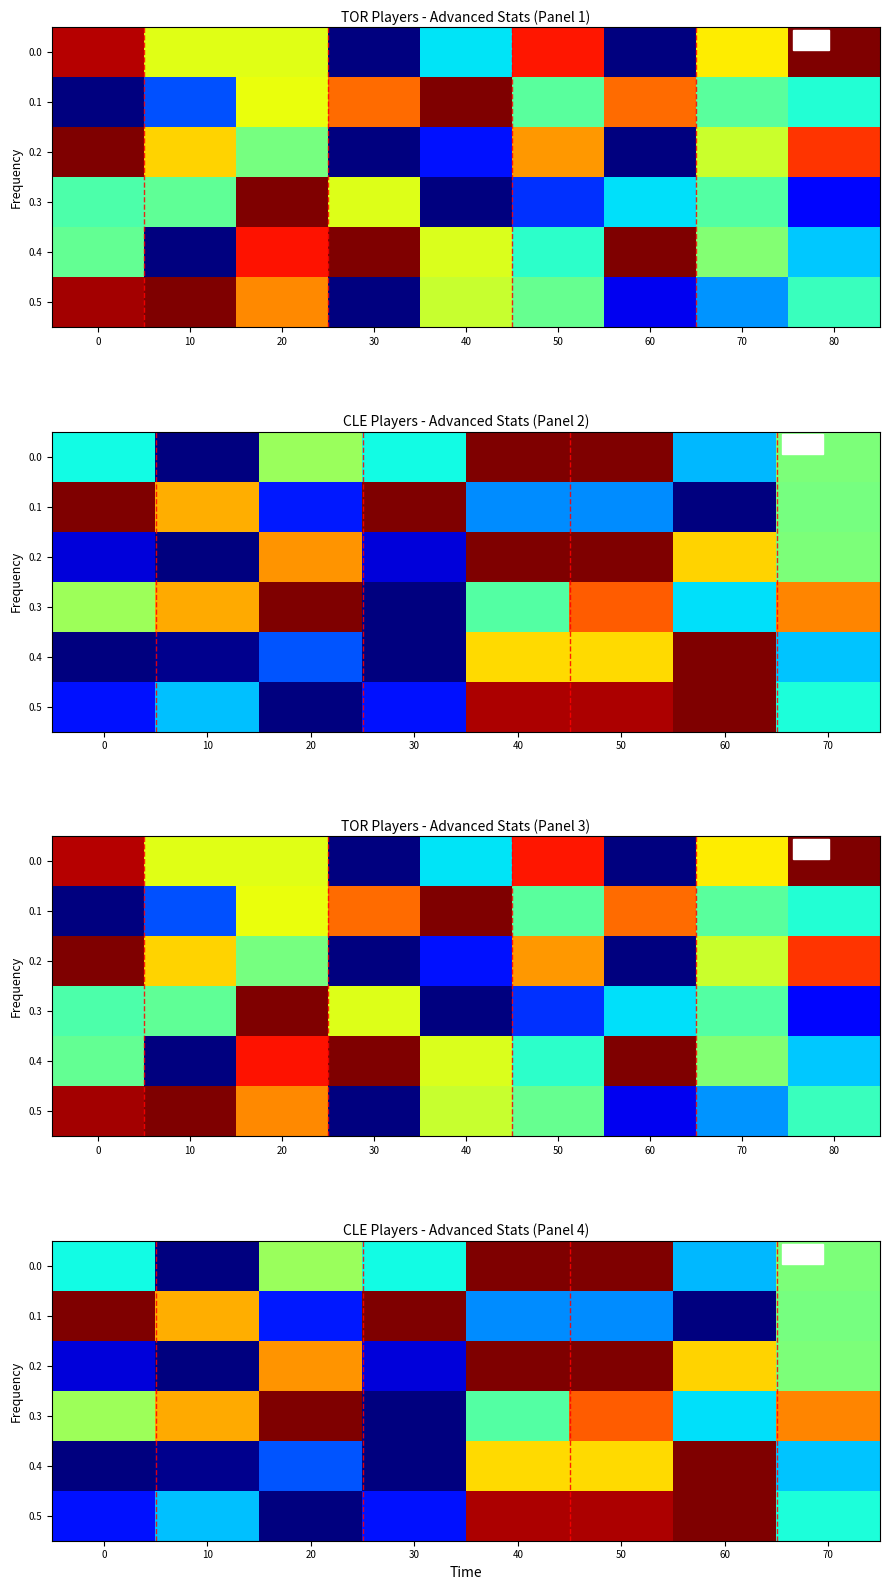

The 0.2 series shows 0.5 at 40. True or false?

False